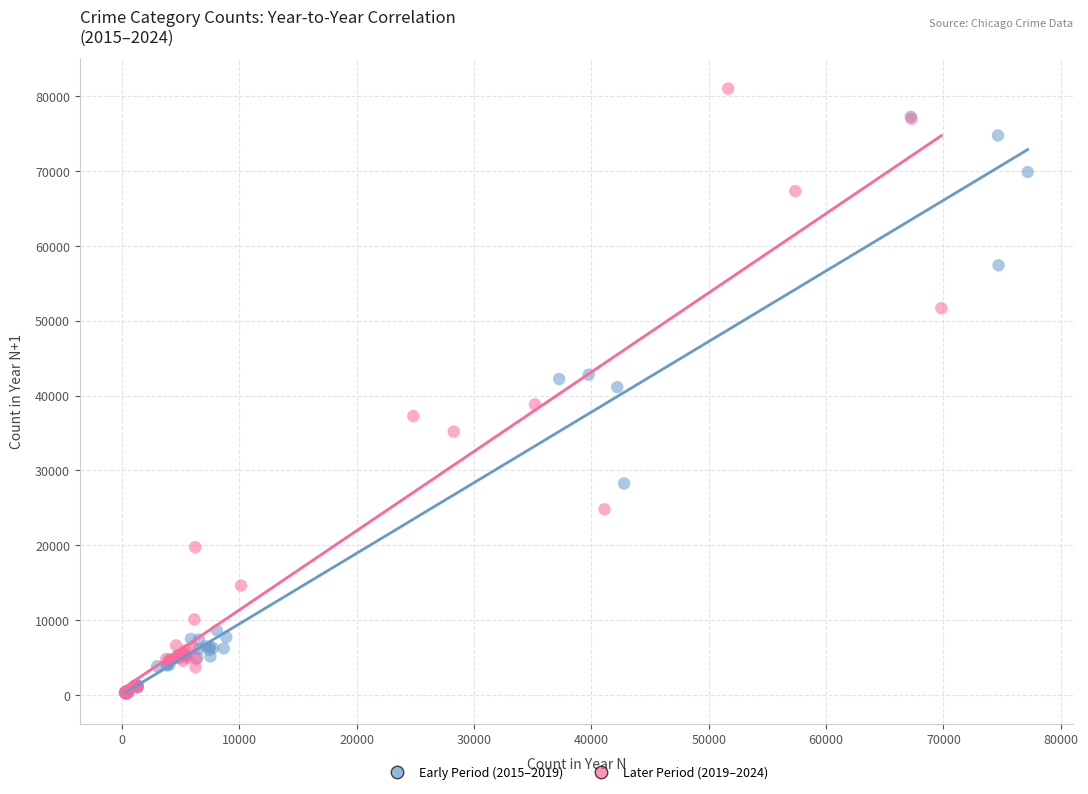

Which series contains the highest Y value?

Later Period (2019–2024)